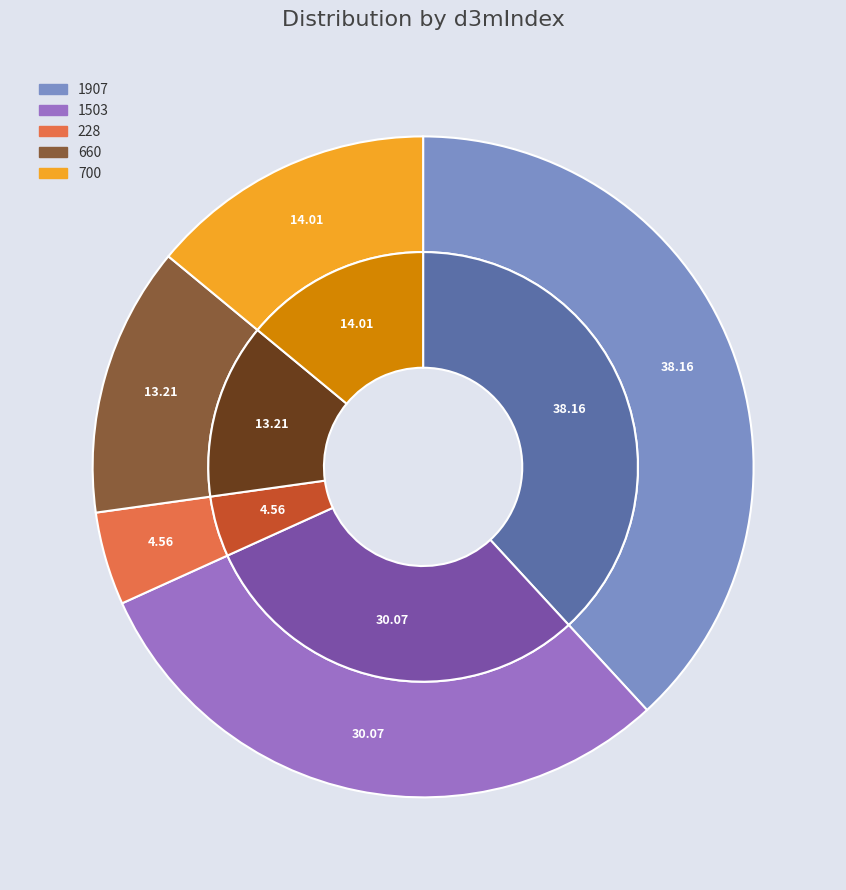

To the nearest percent, what is the difference between the largest and smallest slice percentages?

34%